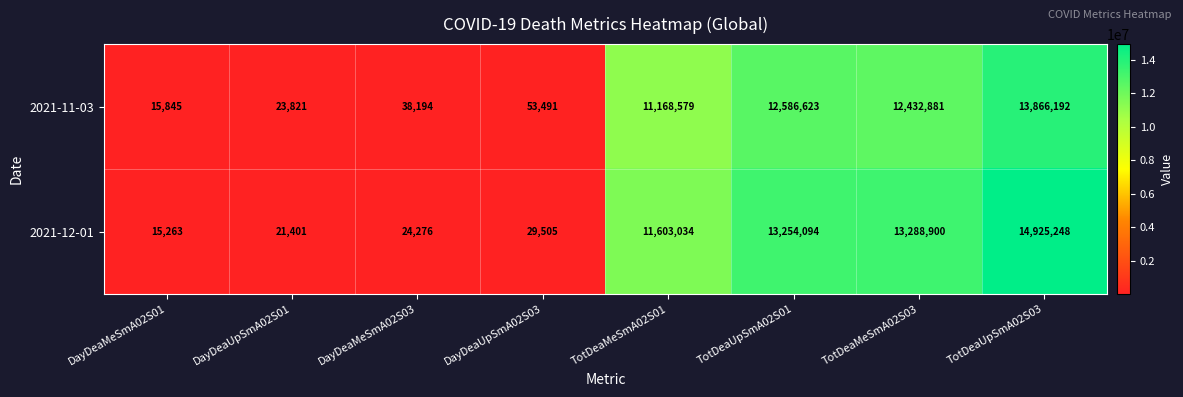

Which series has the largest range (max minus min)?

2021-12-01